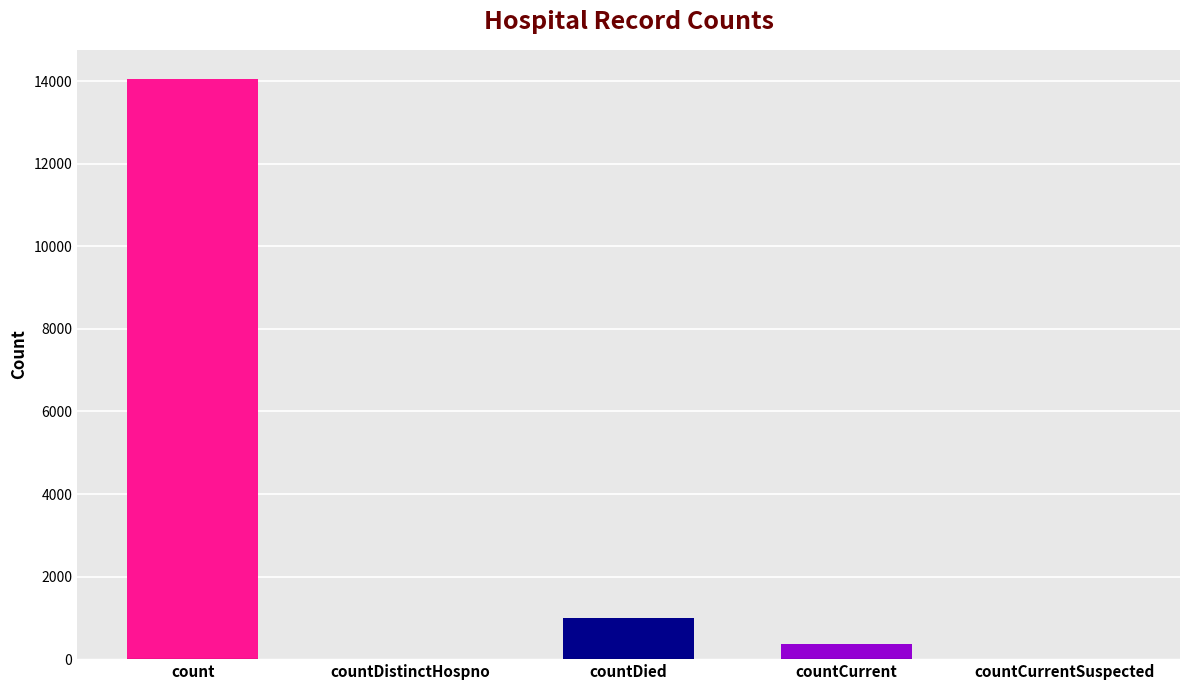

How many series are shown in this chart?

1